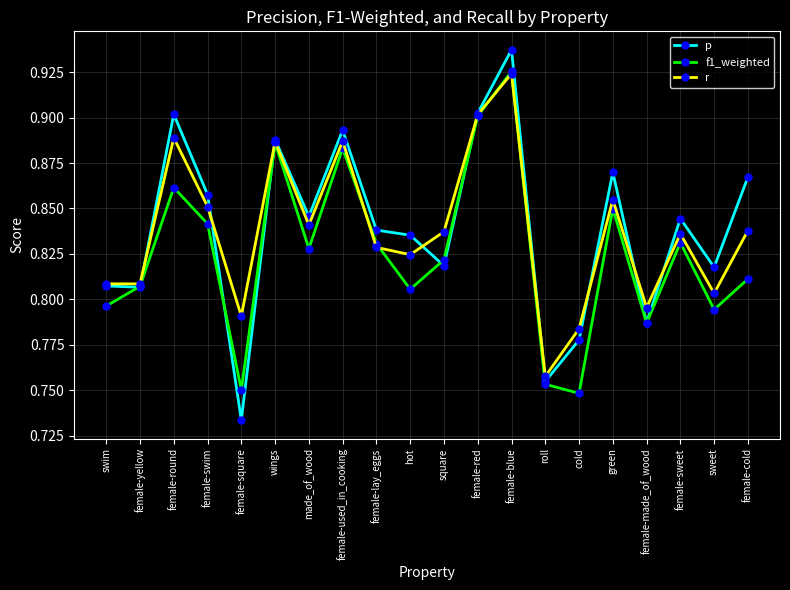

Which series has the widest spread of values?

p